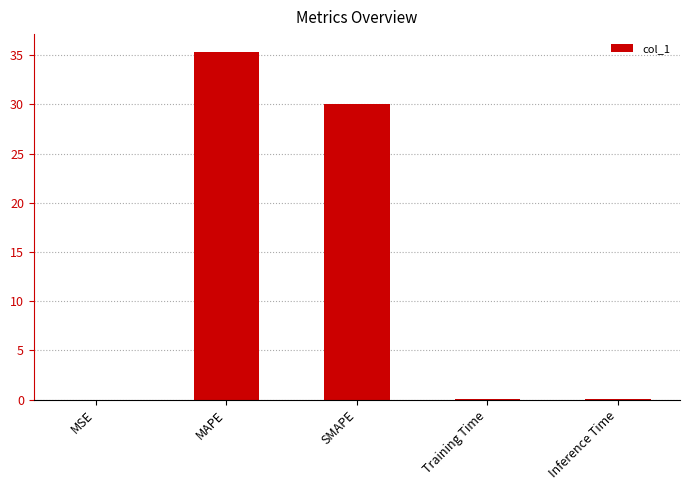

What is the sum of all values?

65.6